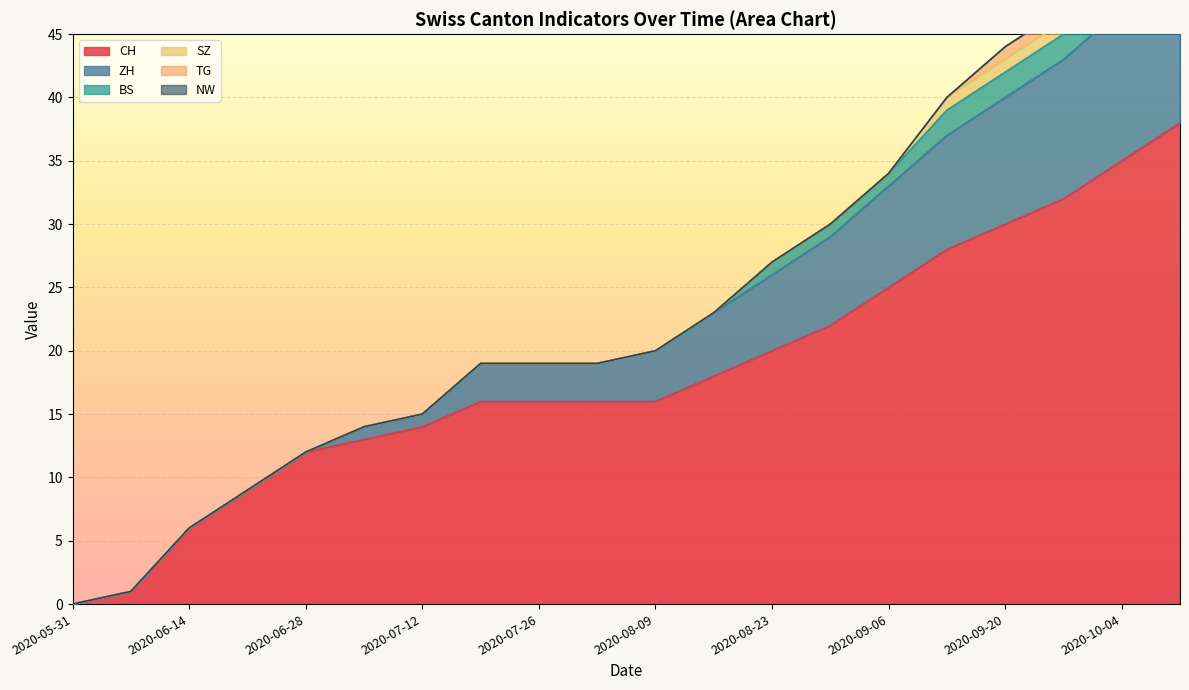

Reading right to left, list all the values displayed in this chart.

CH: 2020-10-11=38	2020-10-04=35	2020-09-27=32	2020-09-20=30	2020-09-13=28	2020-09-06=25	2020-08-30=22	2020-08-23=20	2020-08-16=18	2020-08-09=16	2020-08-02=16	2020-07-26=16	2020-07-19=16	2020-07-12=14	2020-07-05=13	2020-06-28=12	2020-06-21=9	2020-06-14=6	2020-06-07=1	2020-05-31=0
ZH: 2020-10-11=13	2020-10-04=12	2020-09-27=11	2020-09-20=10	2020-09-13=9	2020-09-06=8	2020-08-30=7	2020-08-23=6	2020-08-16=5	2020-08-09=4	2020-08-02=3	2020-07-26=3	2020-07-19=3	2020-07-12=1	2020-07-05=1	2020-06-28=0	2020-06-21=0	2020-06-14=0	2020-06-07=0	2020-05-31=0
BS: 2020-10-11=3	2020-10-04=3	2020-09-27=2	2020-09-20=2	2020-09-13=2	2020-09-06=1	2020-08-30=1	2020-08-23=1	2020-08-16=0	2020-08-09=0	2020-08-02=0	2020-07-26=0	2020-07-19=0	2020-07-12=0	2020-07-05=0	2020-06-28=0	2020-06-21=0	2020-06-14=0	2020-06-07=0	2020-05-31=0
SZ: 2020-10-11=2	2020-10-04=1	2020-09-27=1	2020-09-20=1	2020-09-13=1	2020-09-06=0	2020-08-30=0	2020-08-23=0	2020-08-16=0	2020-08-09=0	2020-08-02=0	2020-07-26=0	2020-07-19=0	2020-07-12=0	2020-07-05=0	2020-06-28=0	2020-06-21=0	2020-06-14=0	2020-06-07=0	2020-05-31=0
TG: 2020-10-11=2	2020-10-04=1	2020-09-27=1	2020-09-20=1	2020-09-13=0	2020-09-06=0	2020-08-30=0	2020-08-23=0	2020-08-16=0	2020-08-09=0	2020-08-02=0	2020-07-26=0	2020-07-19=0	2020-07-12=0	2020-07-05=0	2020-06-28=0	2020-06-21=0	2020-06-14=0	2020-06-07=0	2020-05-31=0
NW: 2020-10-11=0	2020-10-04=0	2020-09-27=0	2020-09-20=0	2020-09-13=0	2020-09-06=0	2020-08-30=0	2020-08-23=0	2020-08-16=0	2020-08-09=0	2020-08-02=0	2020-07-26=0	2020-07-19=0	2020-07-12=0	2020-07-05=0	2020-06-28=0	2020-06-21=0	2020-06-14=0	2020-06-07=0	2020-05-31=0